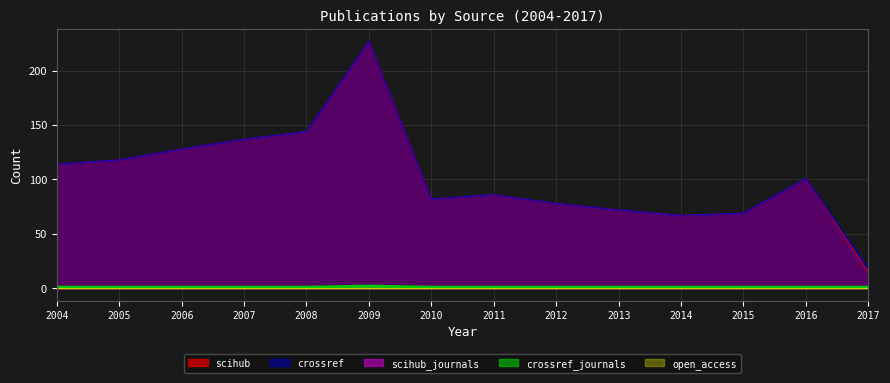

Count the crossref_journals values in the range 1 to 2.

14